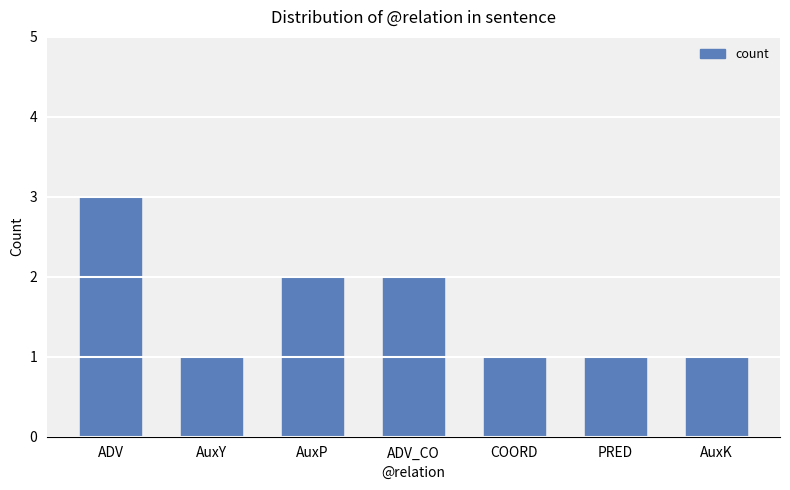

Approximately how many times larger is the value at ADV compared to COORD?

3.0